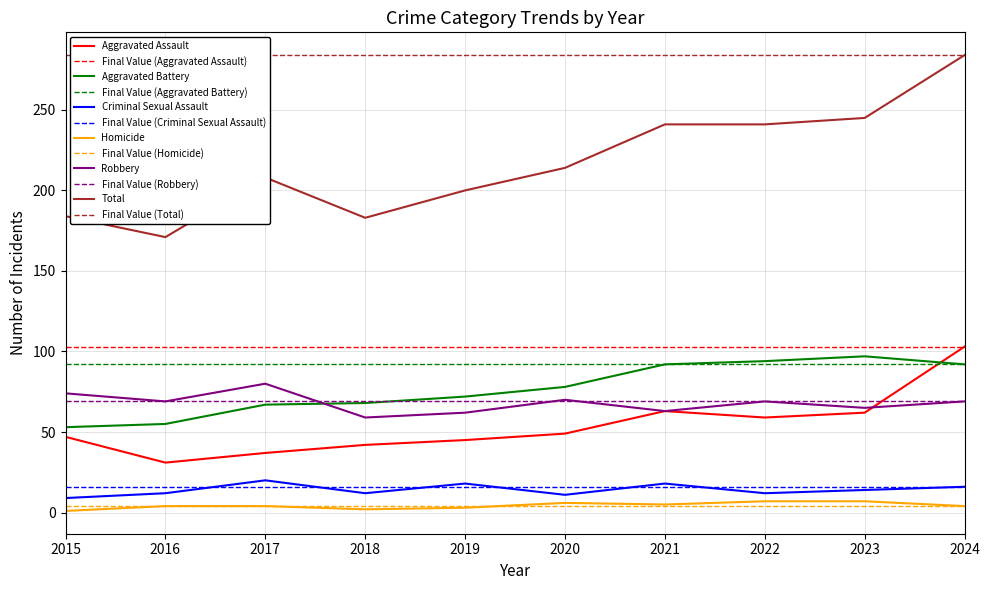

Where is Total nearest to the value 227?

2020